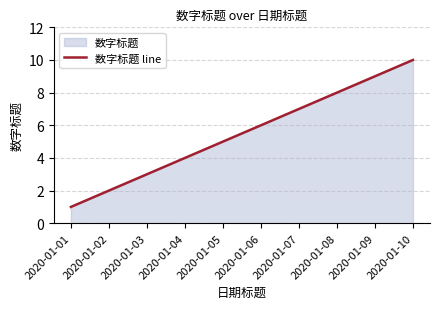

What is the value of the 3rd point from the left?

3